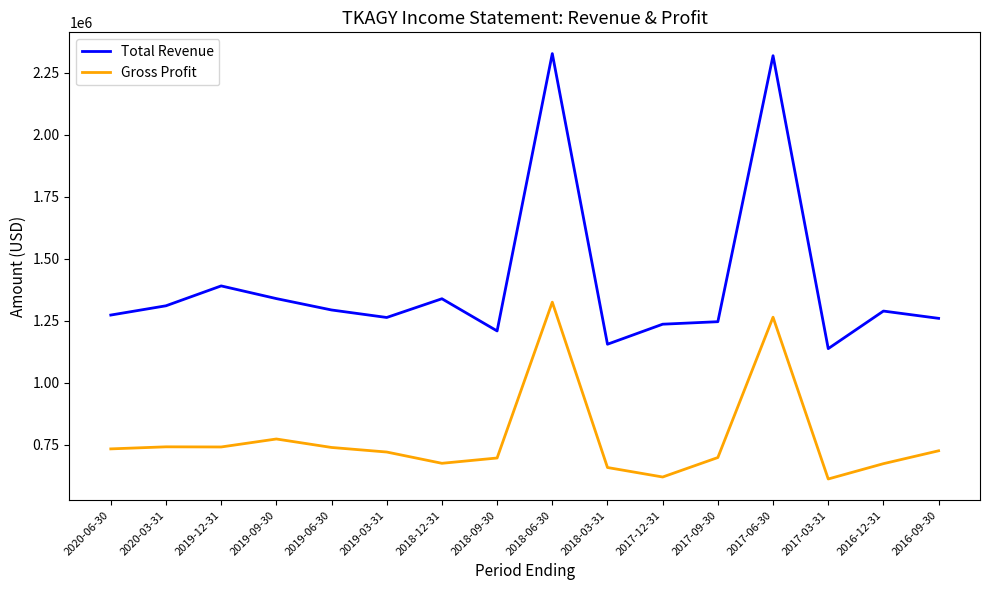

Is it true that Total Revenue equals 1137500 at 2017-03-31?

True